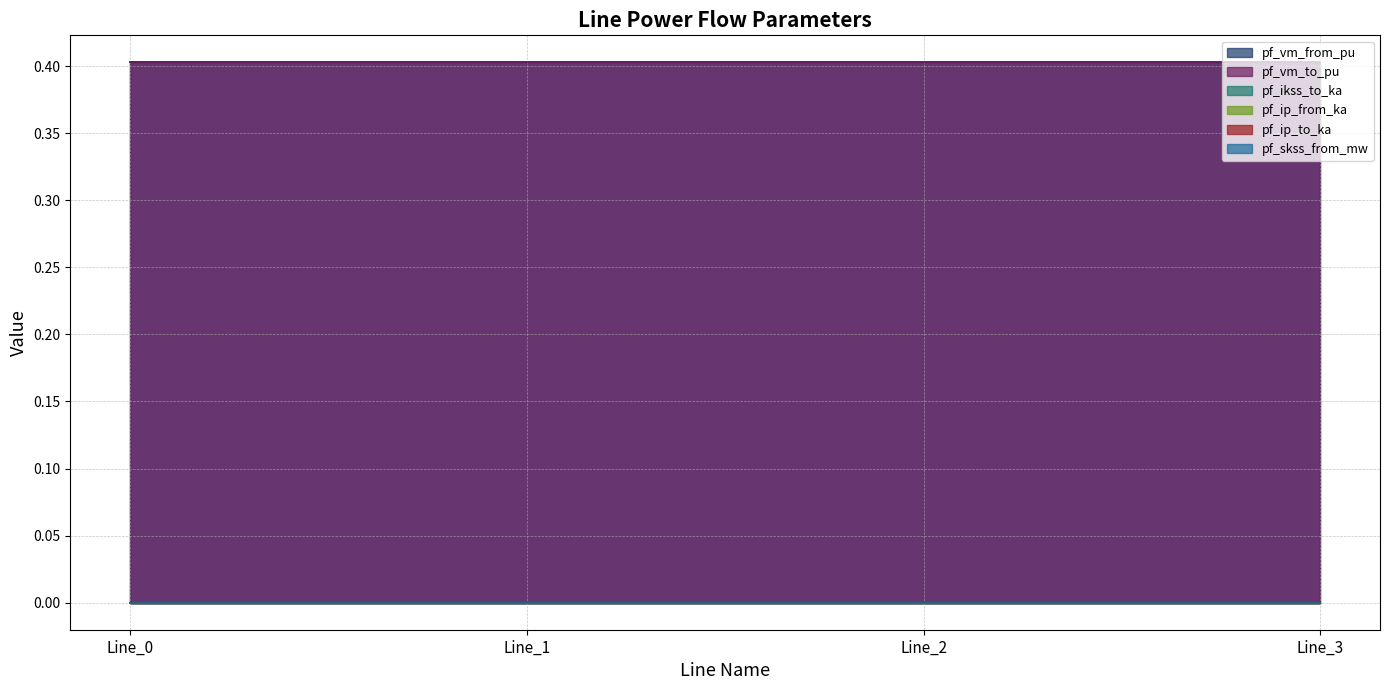

How many lines are shown in the chart?

6